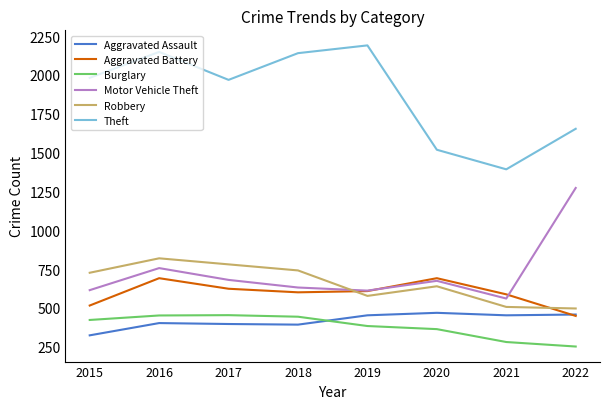

What is the sum of all Aggravated Assault values?

3342